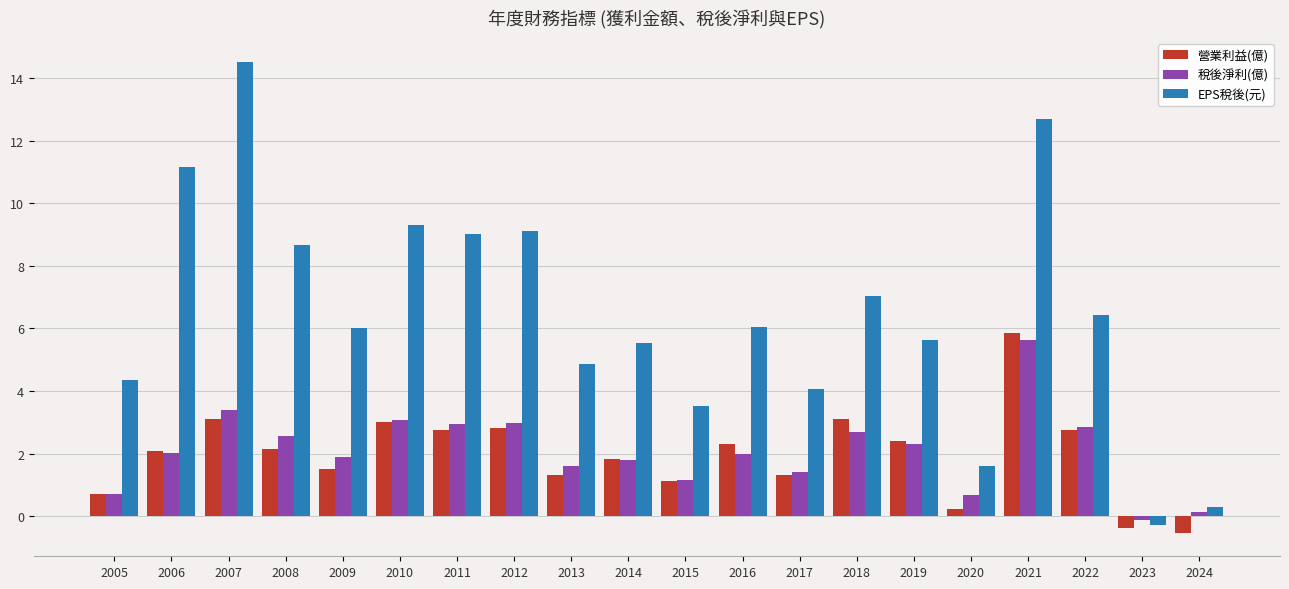

How many categories are shown in the chart?

20